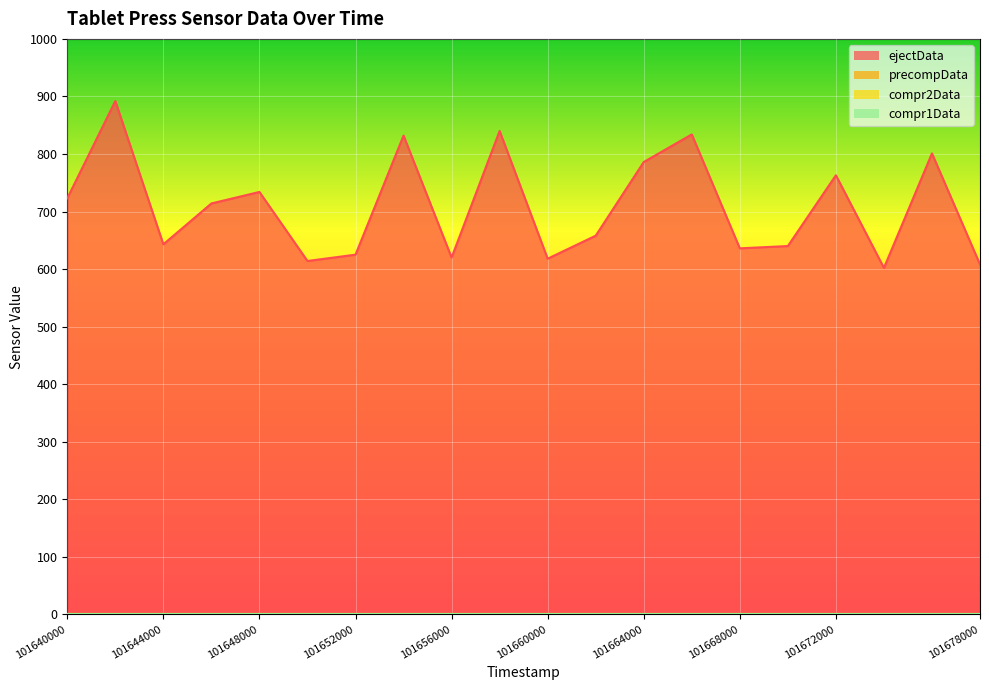

How many lines are shown in the chart?

4